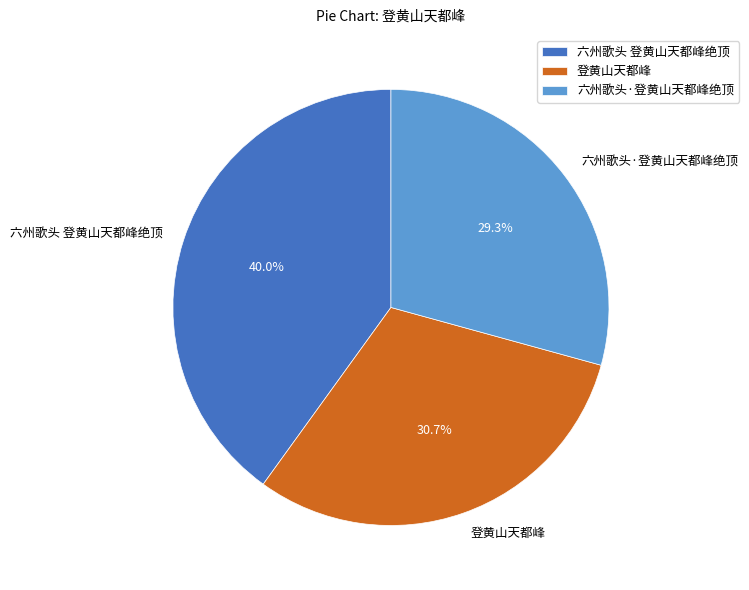

What is the largest slice in the pie chart?

六州歌头 登黄山天都峰绝顶